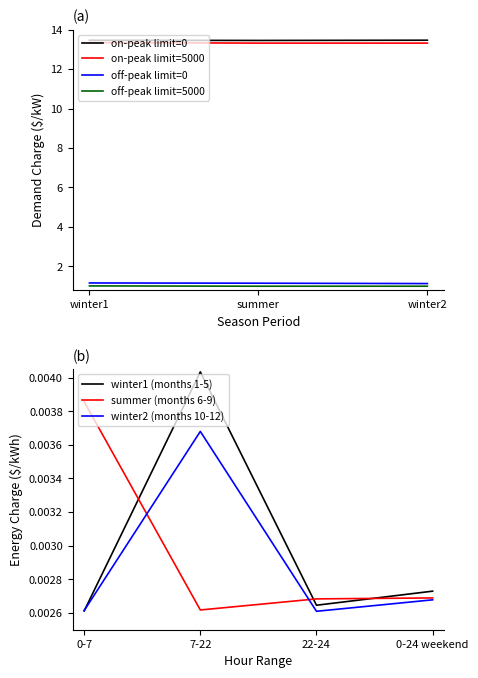

Is the value of off-peak limit=0 at winter2 greater than the value of on-peak limit=0 at summer?

No